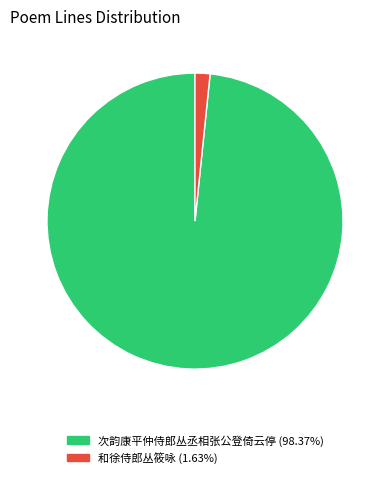

Which slice represents more than half of the pie?

次韵康平仲侍郎丛丞相张公登倚云停